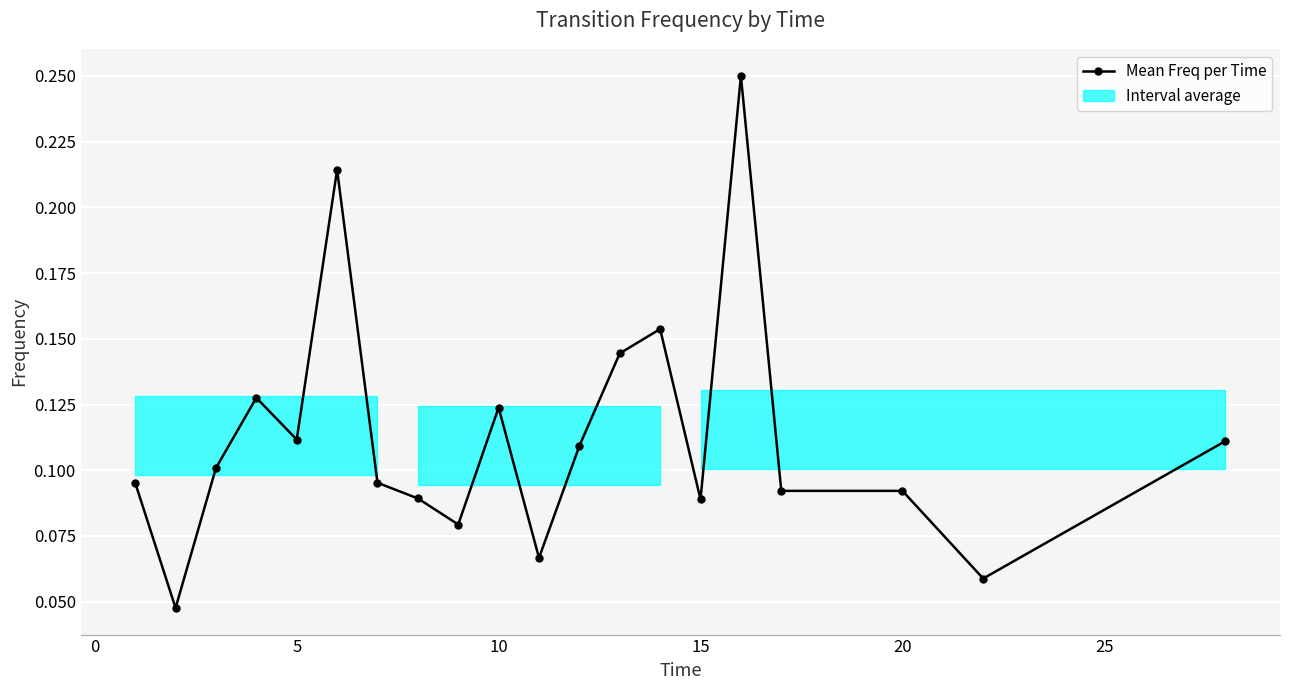

What is the sum of all values?

2.3